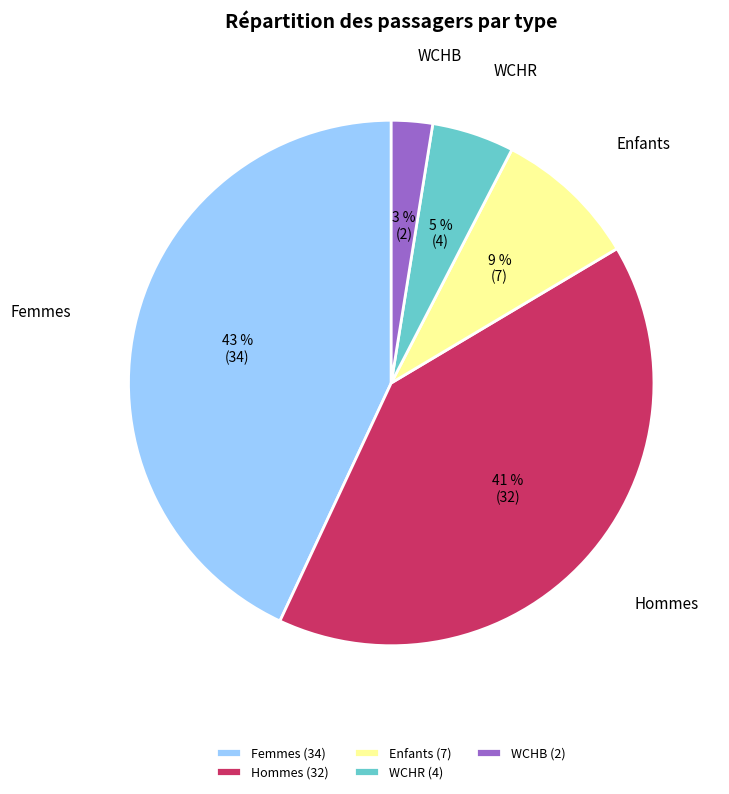

To the nearest percent, what is the average slice percentage?

20%